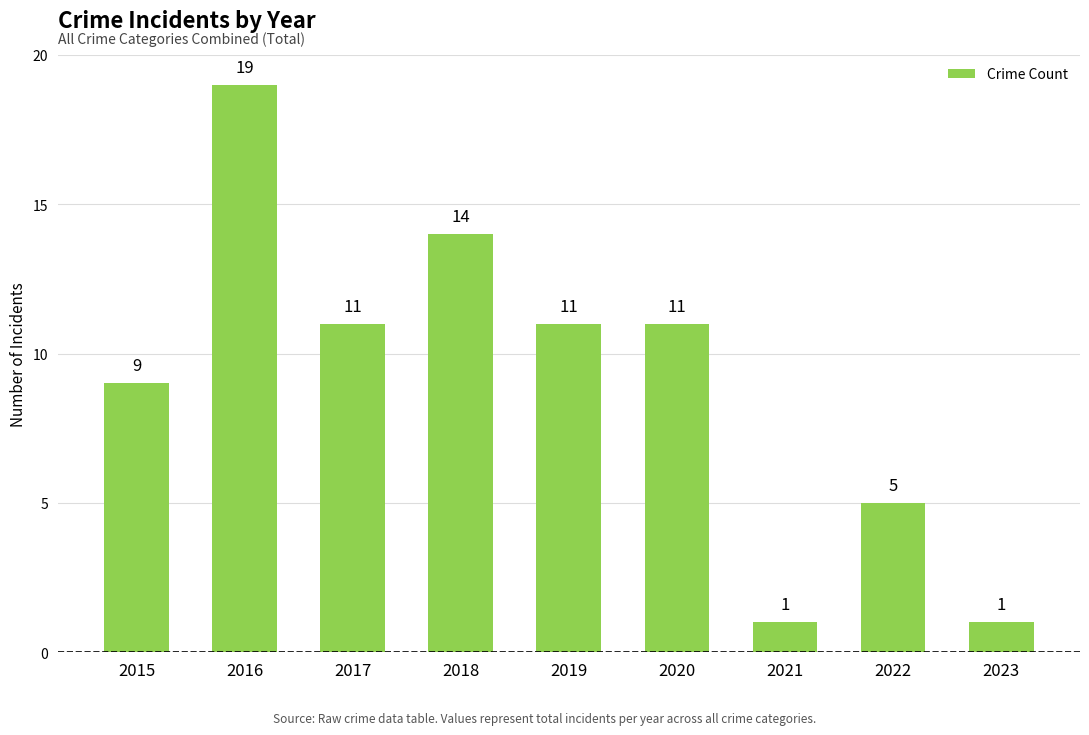

Reading right to left, list all the values displayed in this chart.

2023=1	2022=5	2021=1	2020=11	2019=11	2018=14	2017=11	2016=19	2015=9